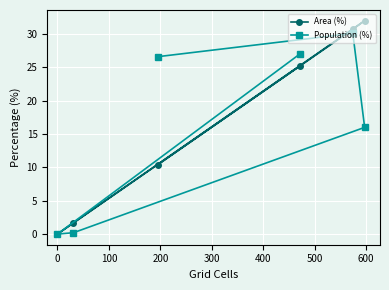

Rank the series by their maximum value, from lowest to highest.

Population (%), Area (%)